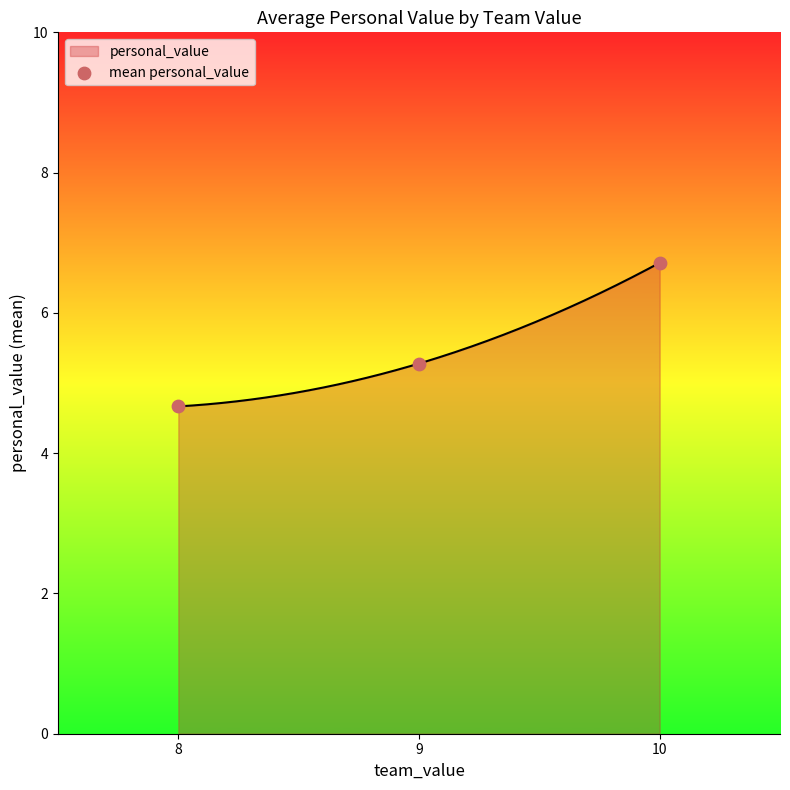

Approximately how many times larger is the value at 10 compared to 9?

1.3